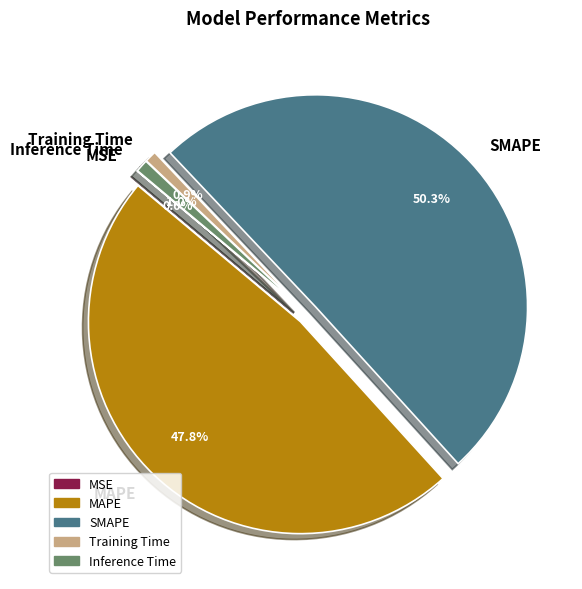

The Training Time slice represents 1% of the pie. True or false?

True